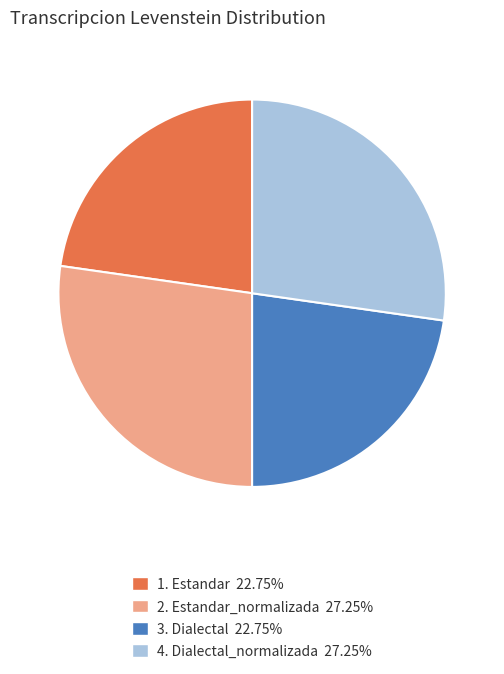

Does any single category account for the majority?

No